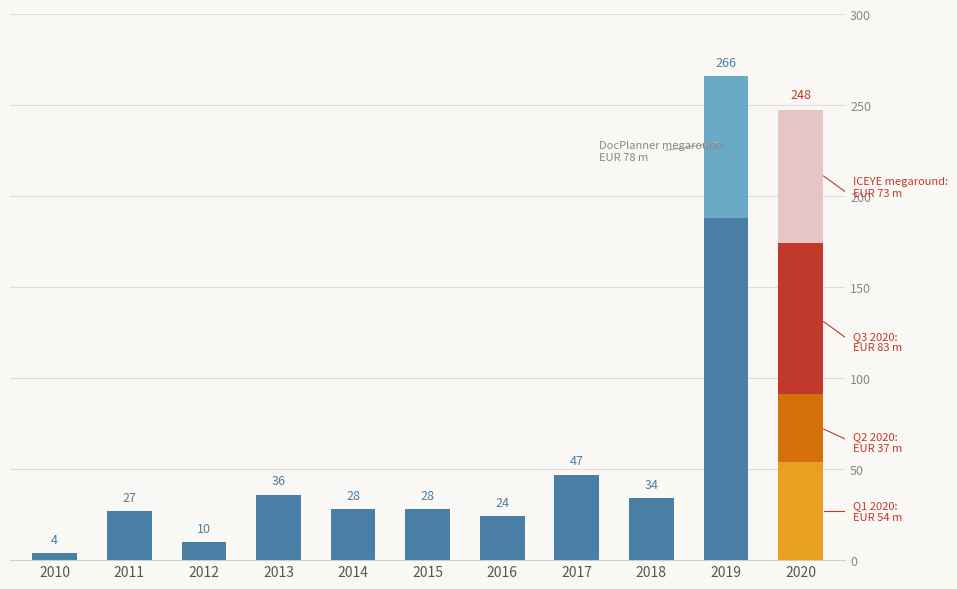

How many values in the Q1 2020: EUR 54 m series exceed 0?

1